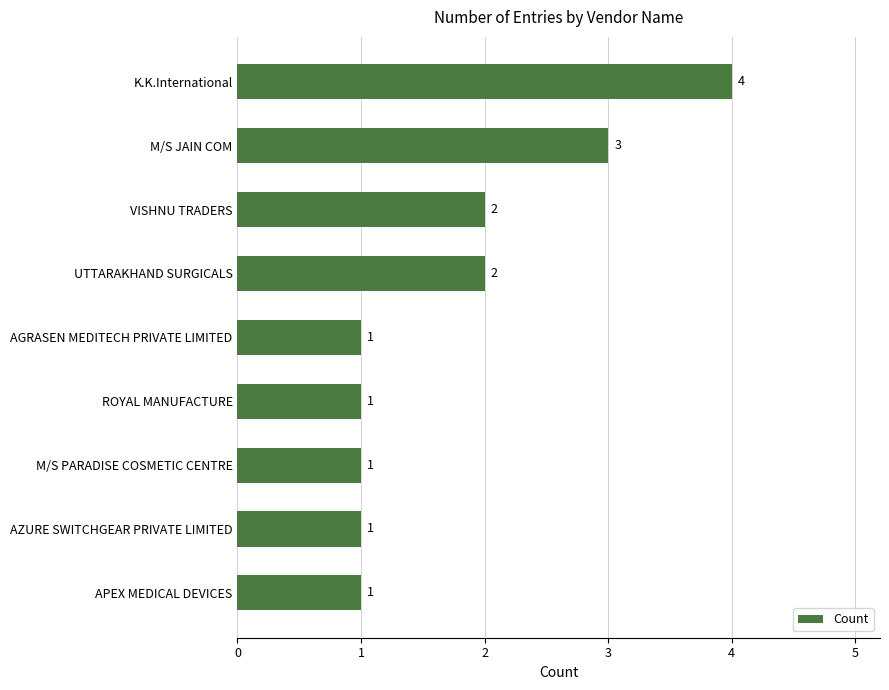

Which has a higher value, UTTARAKHAND SURGICALS or K.K.International?

K.K.International